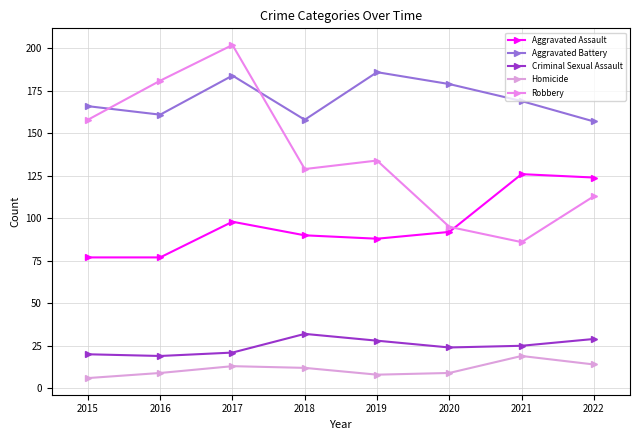

Is the value of Aggravated Assault at 2016 greater than the value of Aggravated Battery at 2016?

No